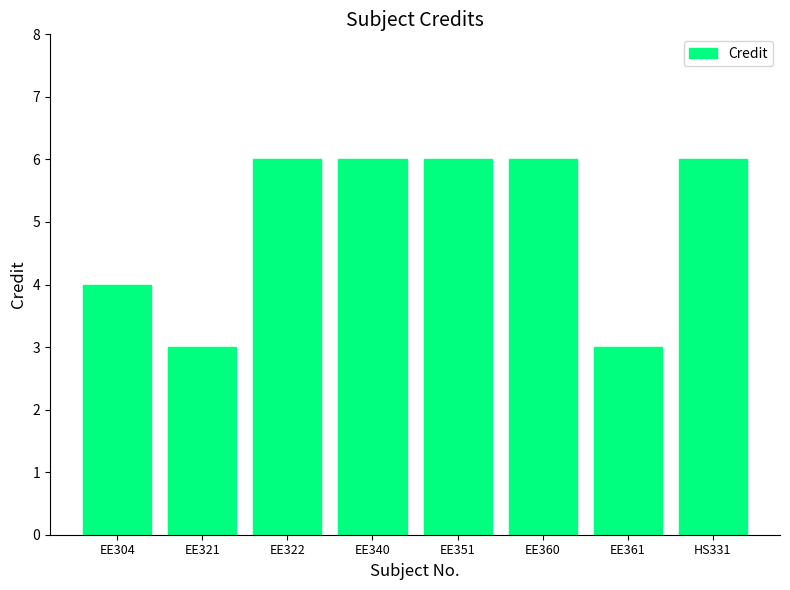

True or false: the data shows 4 at EE304.

True